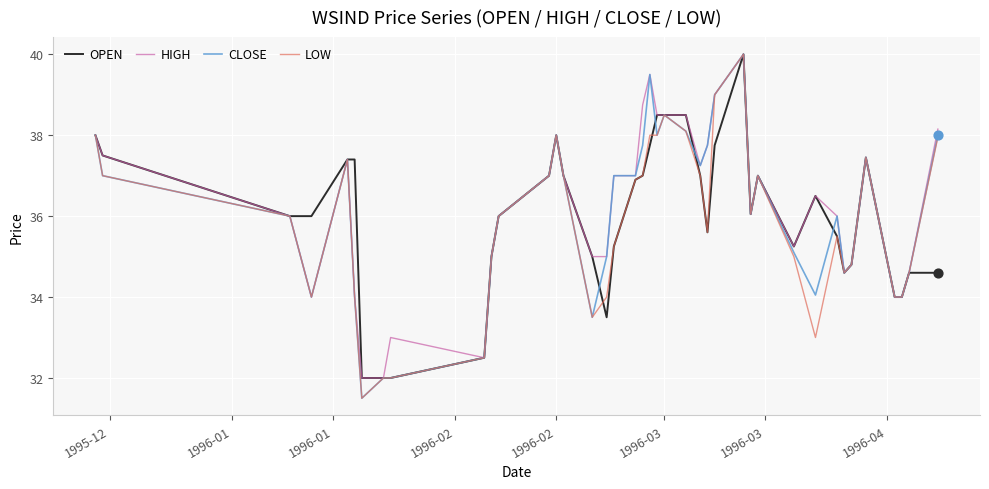

What are all the series names shown in the legend?

OPEN, HIGH, CLOSE, LOW